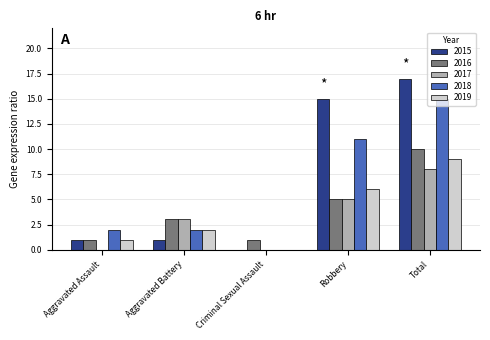

What is the sum of all 2015 values?

34